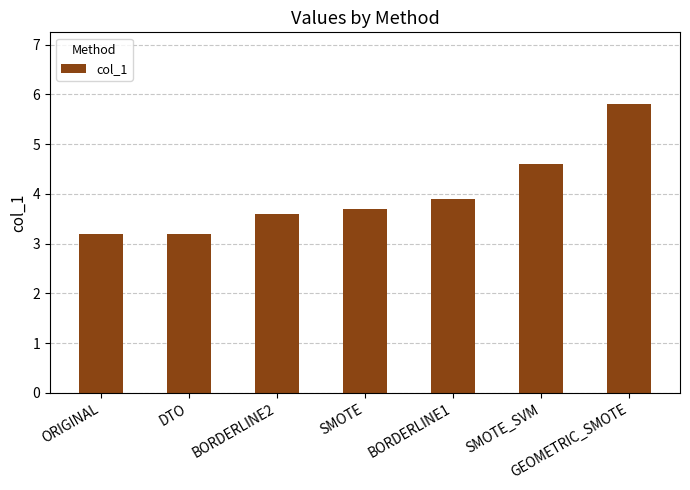

How many categories are shown in the chart?

7